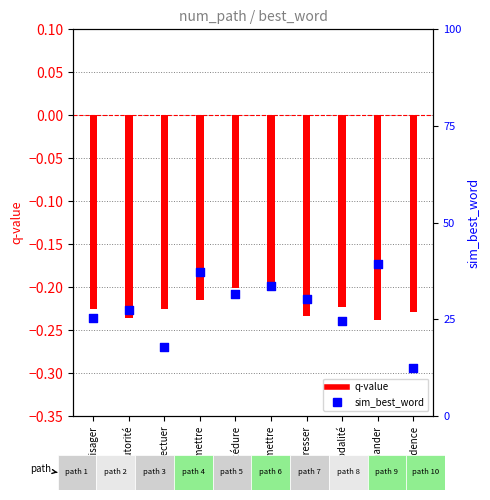

Which series reaches the maximum Y coordinate?

sim_best_word